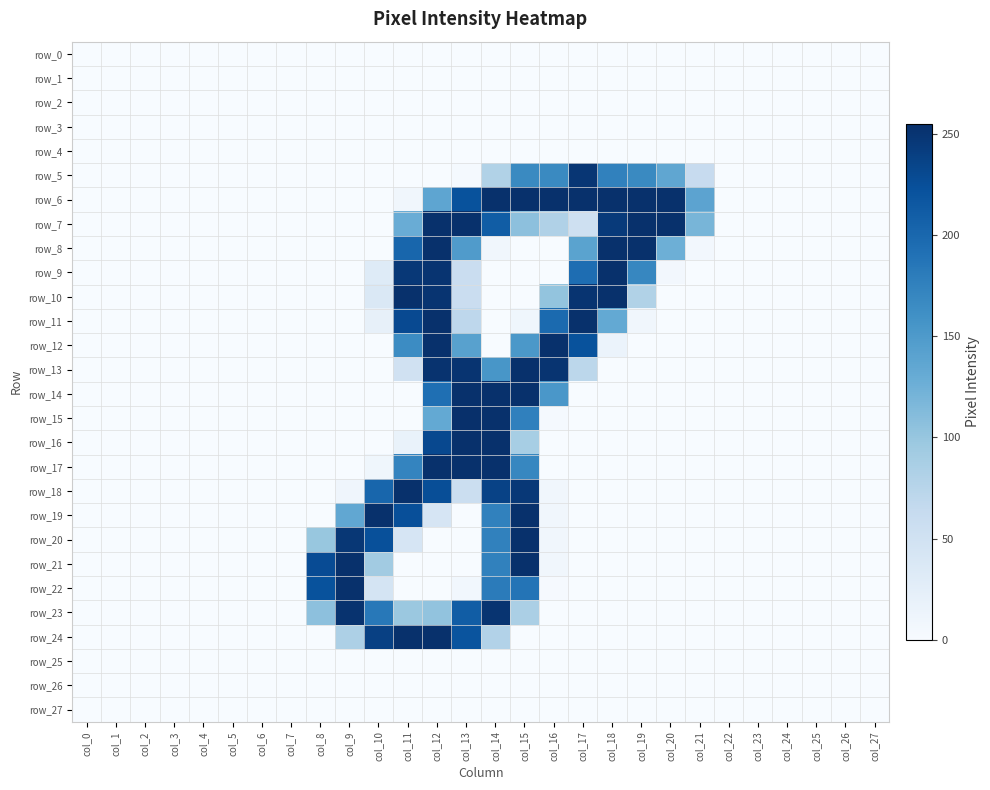

What is the highest value of the row_13 series?

254